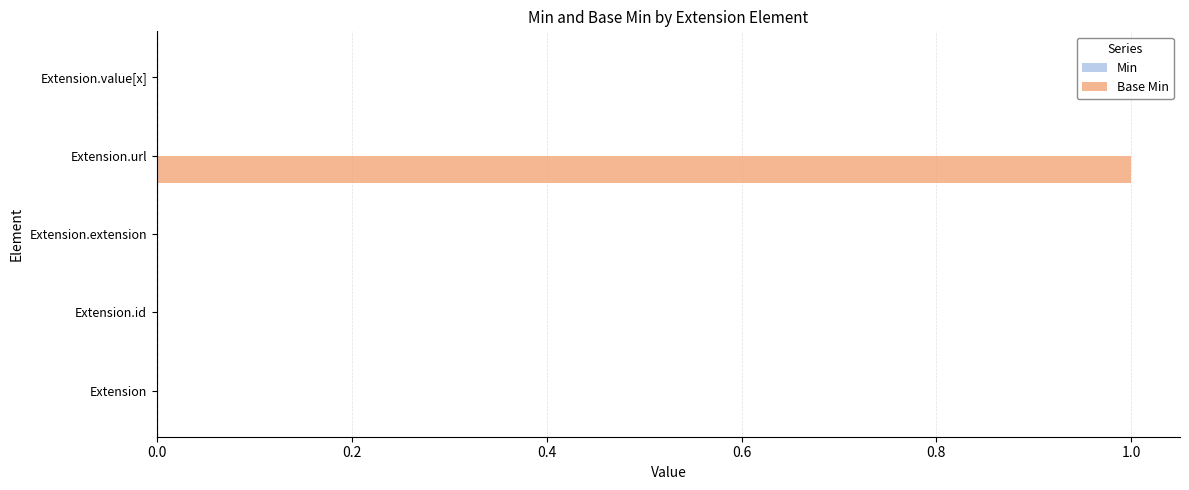

The chart shows a value of 0 at Extension.url. True or false?

False